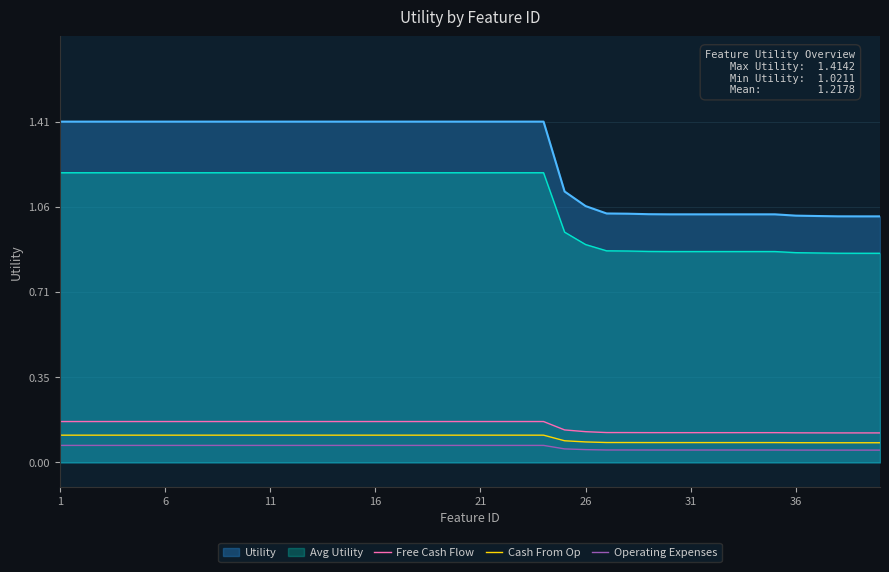

Which series has the largest total across all categories?

Utility